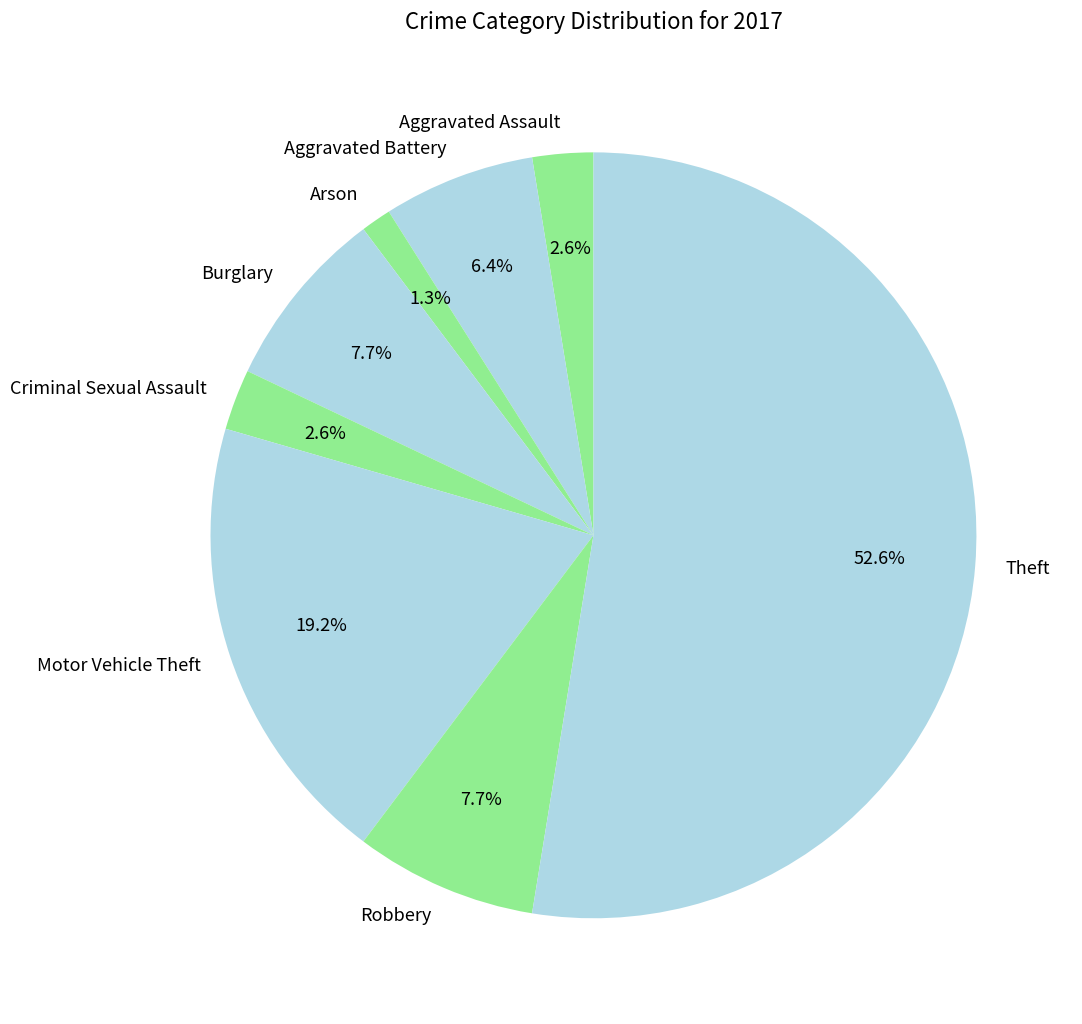

How many segments does this pie chart have?

8